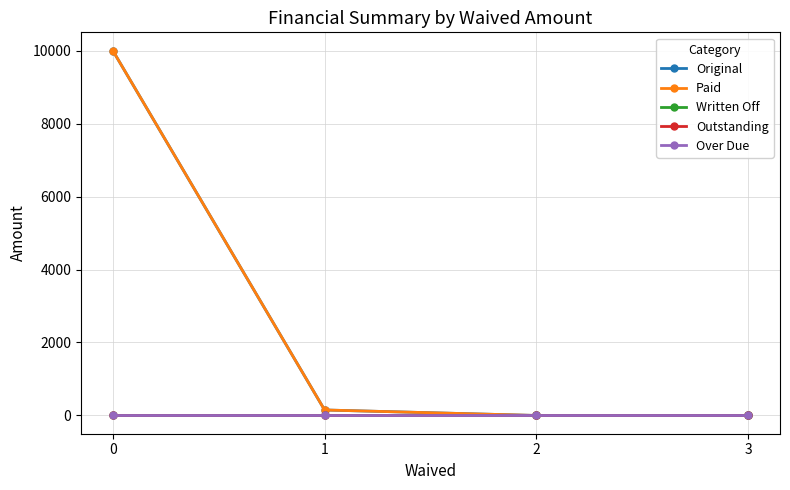

Between 3 and 2, which is larger?

3